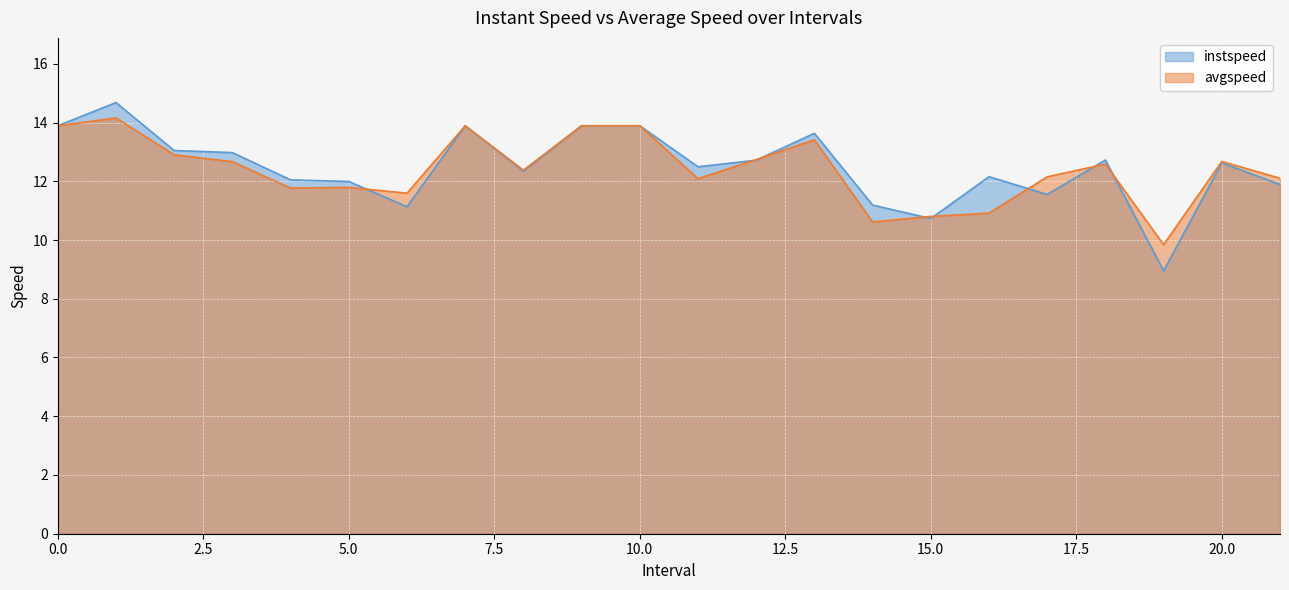

How many data points in instspeed are above 12?

15